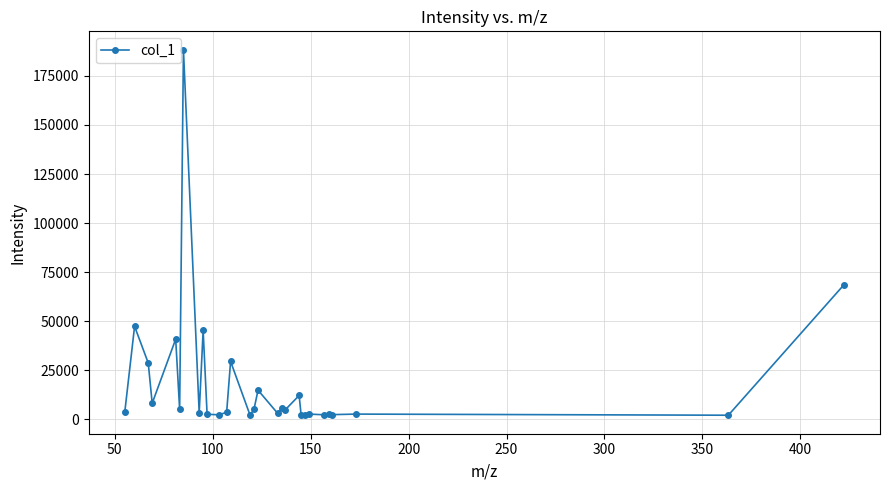

What is the greatest value displayed?

188438.5